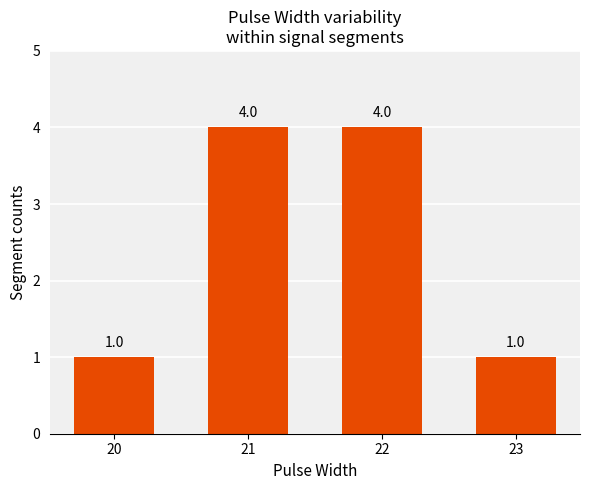

How many bars are there in total?

4